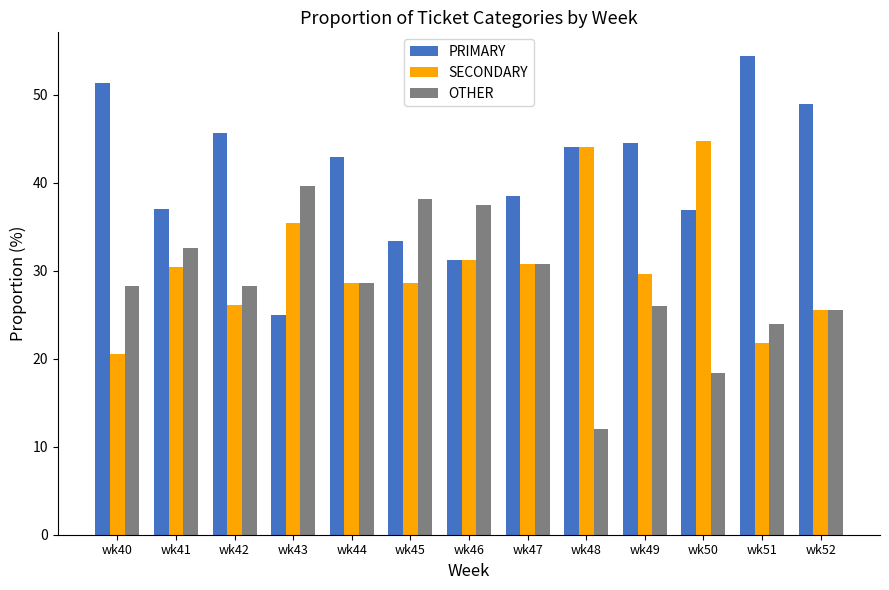

What is the value of the PRIMARY bar at the 8th from the left?

38.5